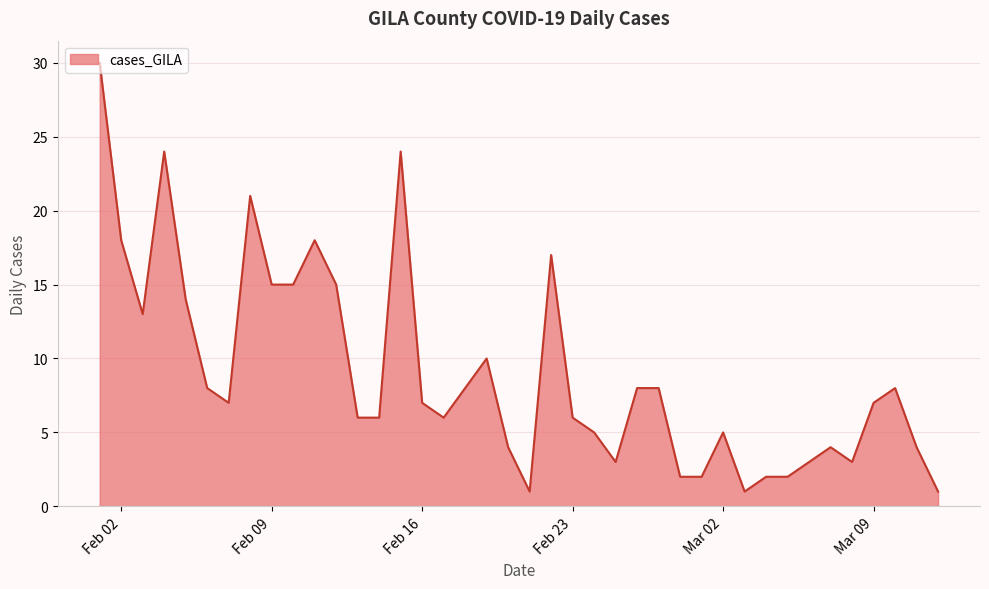

What is the maximum value shown in the chart?

30